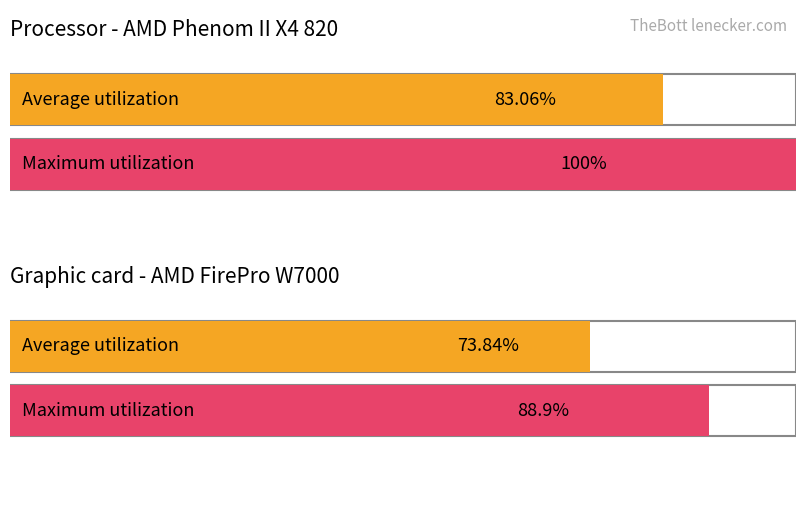

List the series in order of their overall mean, lowest first.

Average utilization, Maximum utilization